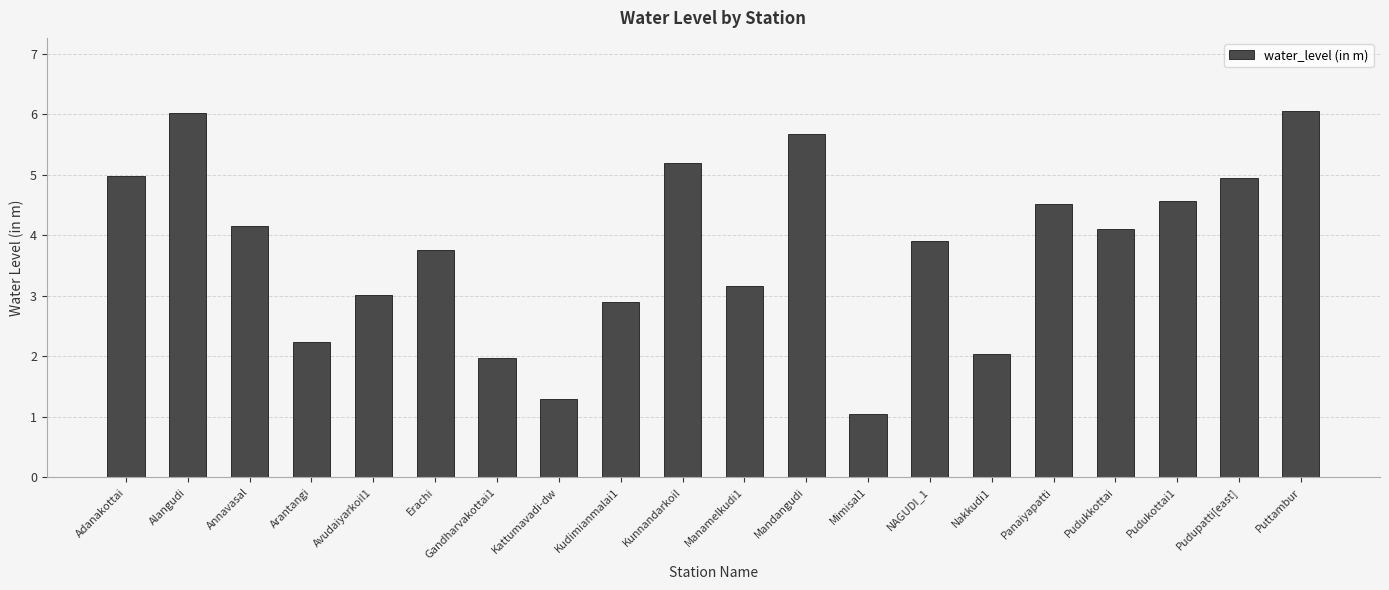

How many data points does each series have?

20